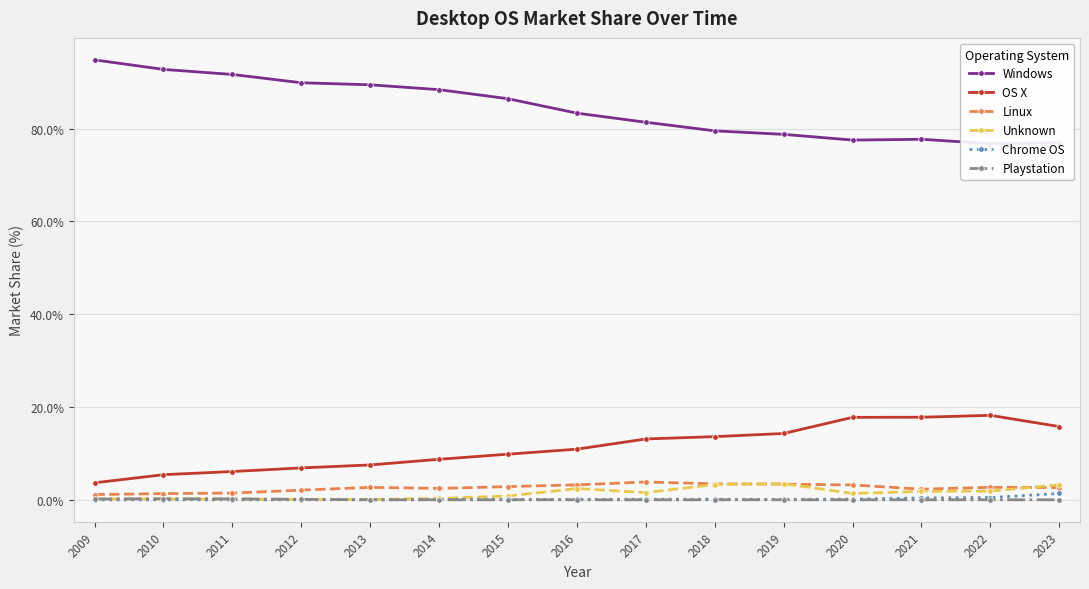

What is the difference between the Windows values at 2014 and 2015?

1.9